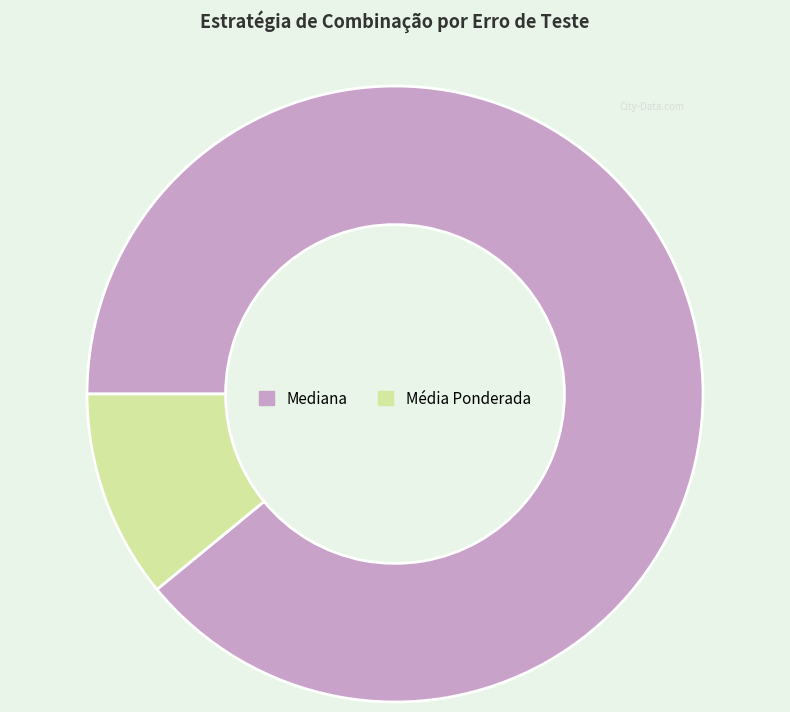

Count the number of slices in the pie.

2